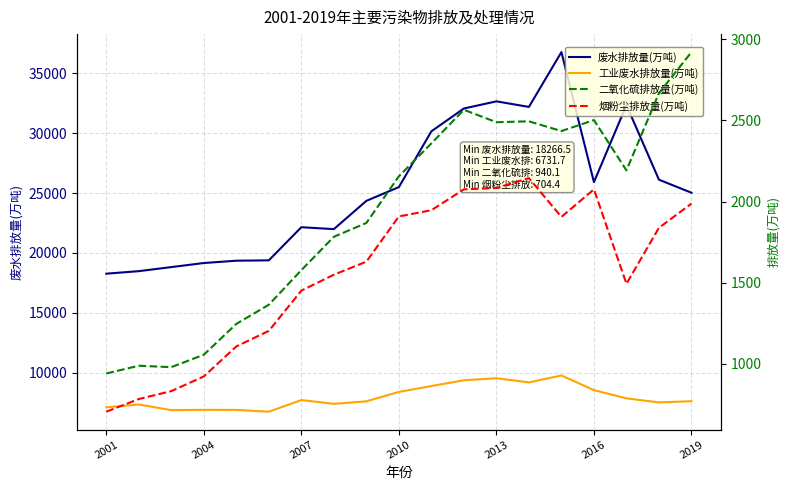

Which series has the widest spread of values?

废水排放量(万吨)